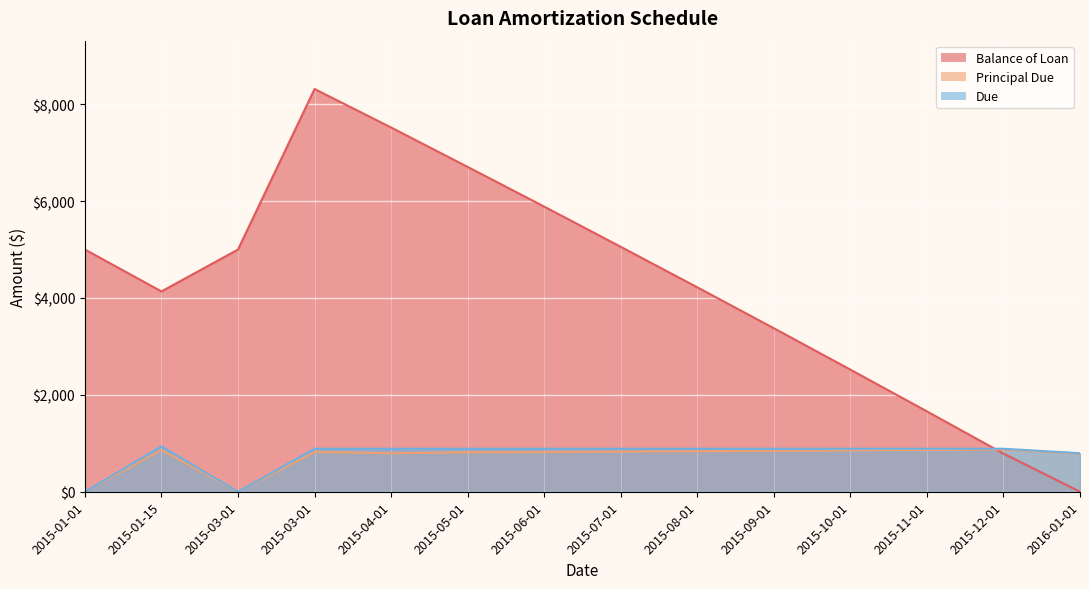

How many data points in Due are above 887?

11